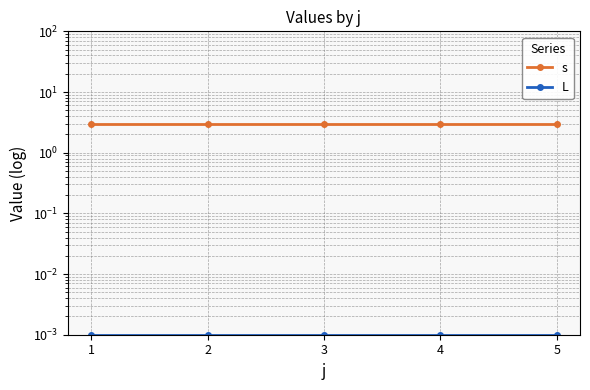

The value of s at 4 is 3.0. True or false?

True